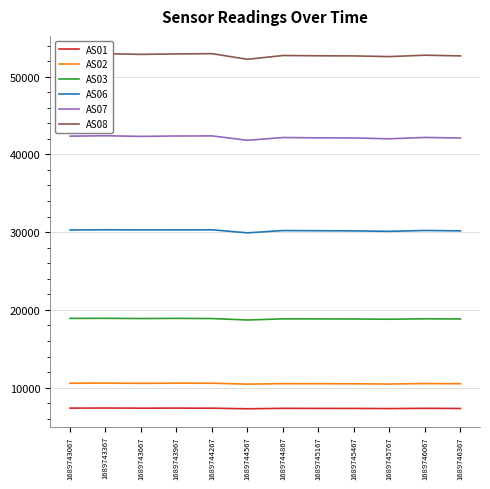

Is it true that AS03 equals 4400 at 1689746067?

False